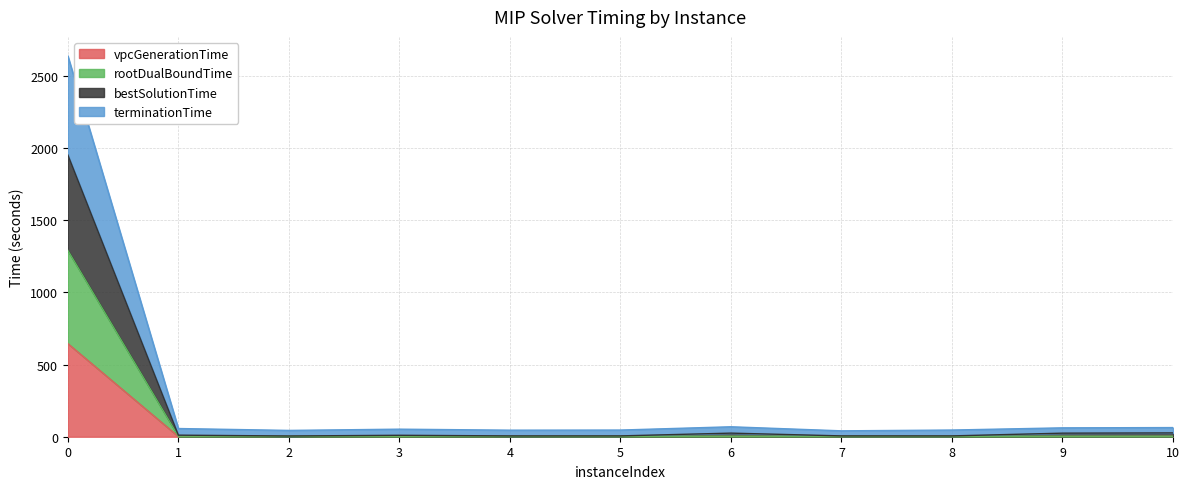

Where is the first local maximum for rootDualBoundTime?

3